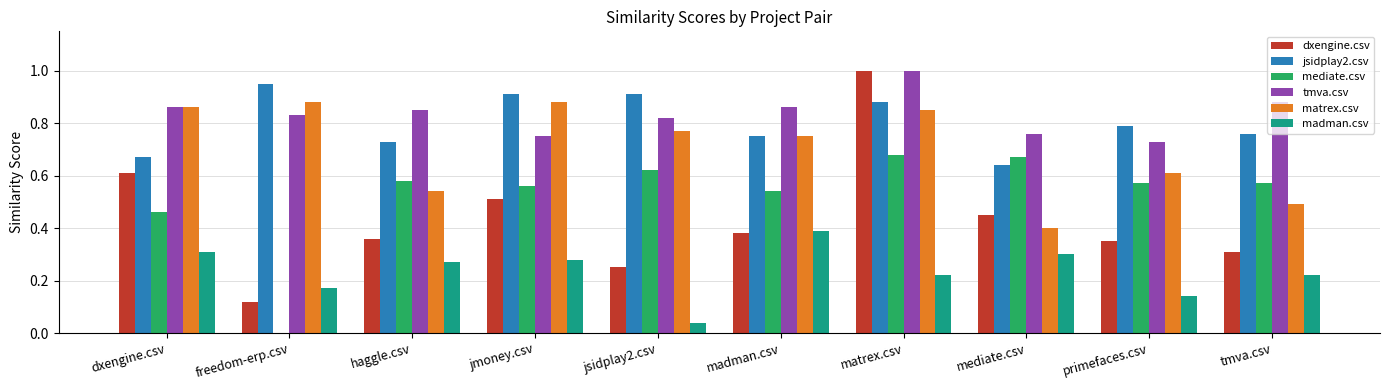

Are the bars horizontal?

No